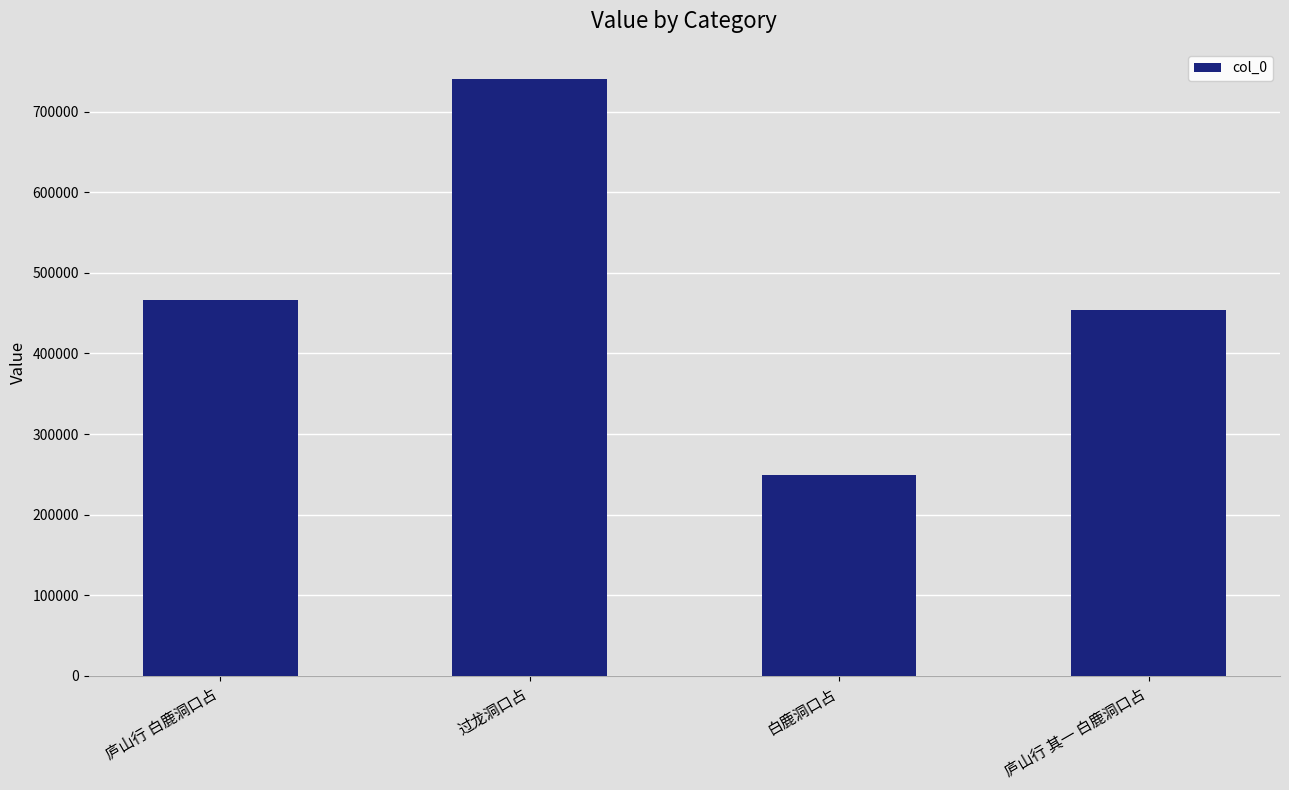

What is the label of the 2nd bar from the right?

白鹿洞口占